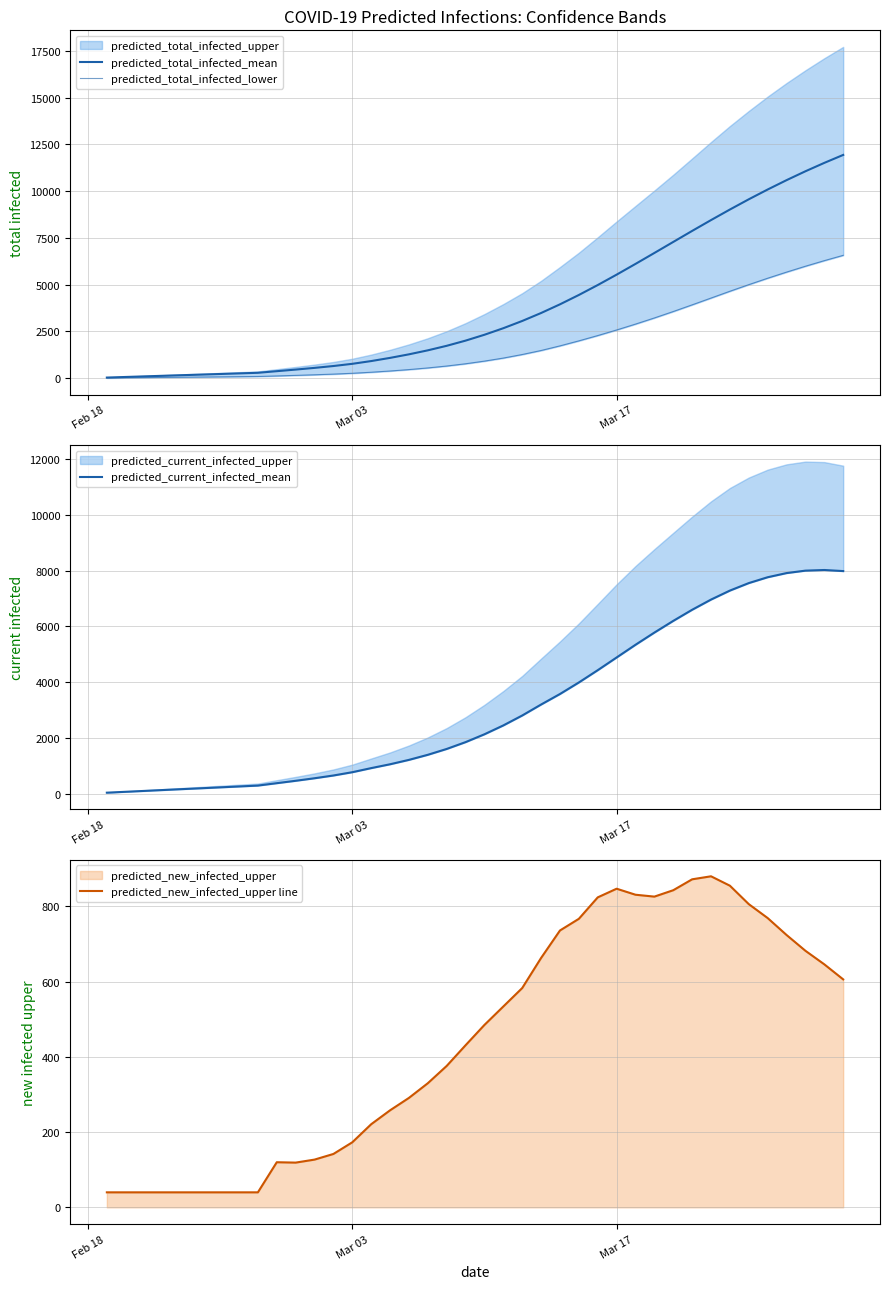

True or false: predicted_total_infected_mean and predicted_total_infected_lower cross at least once.

False